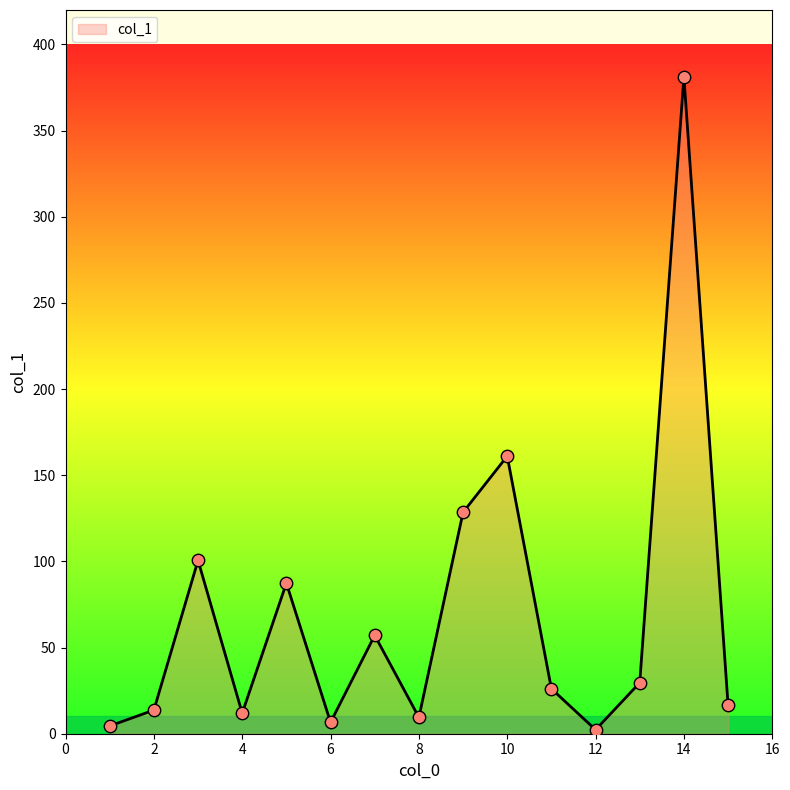

What is the maximum value shown in the chart?

381.2